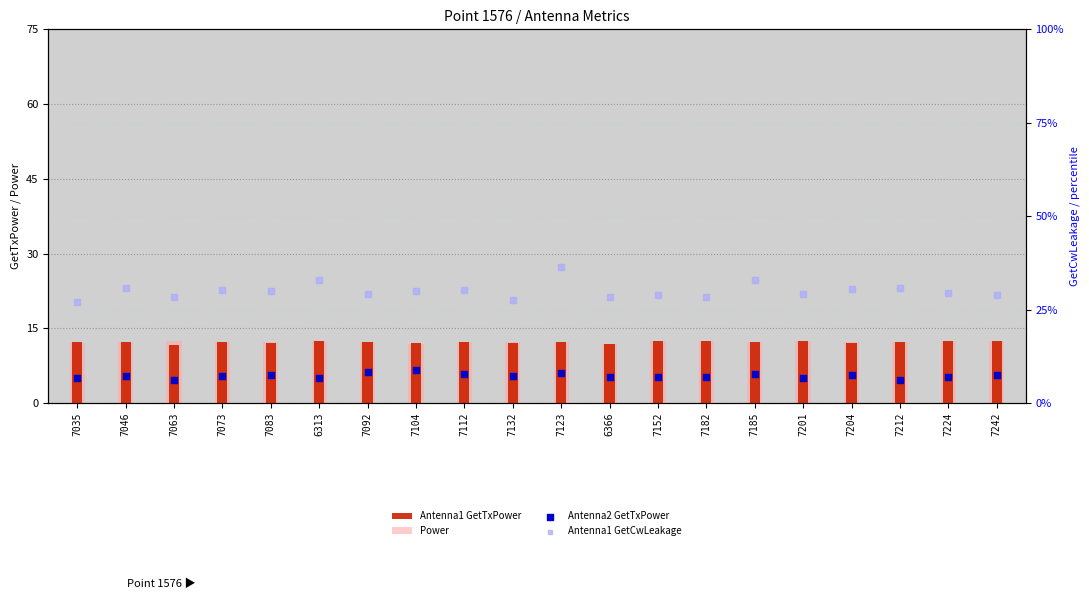

At which category is the sum across all series the highest?

7123